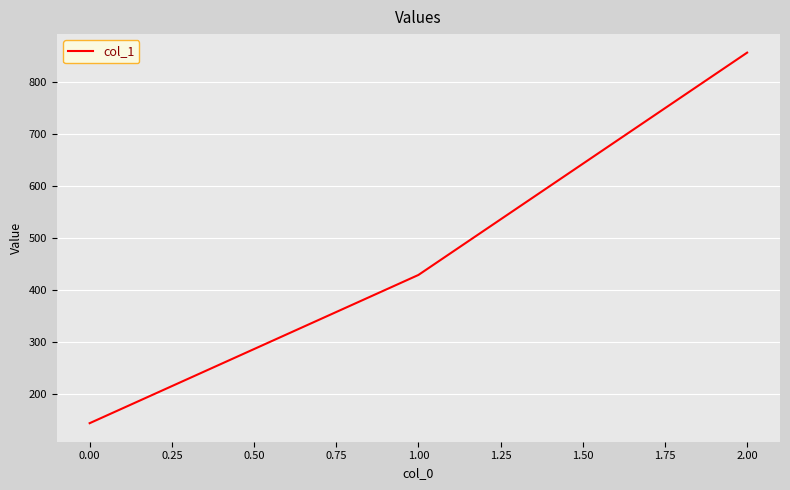

List the labels in order of value, largest first.

2.00, 1.00, 0.00